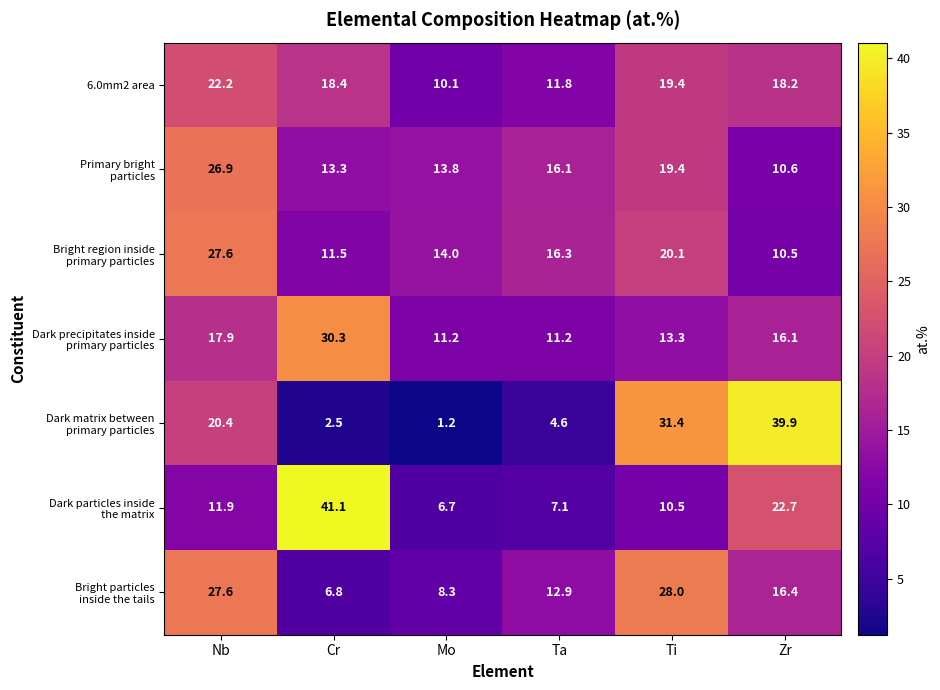

At how many categories does at least one series exceed 13?

6